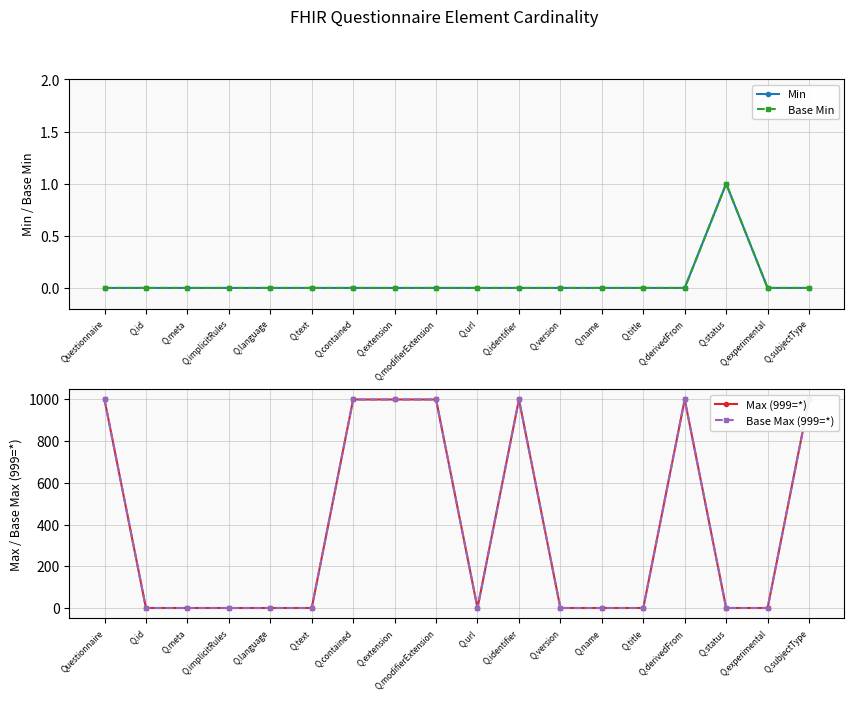

In Base Max (999=*), how many points are lower than both neighbors (excluding endpoints)?

1